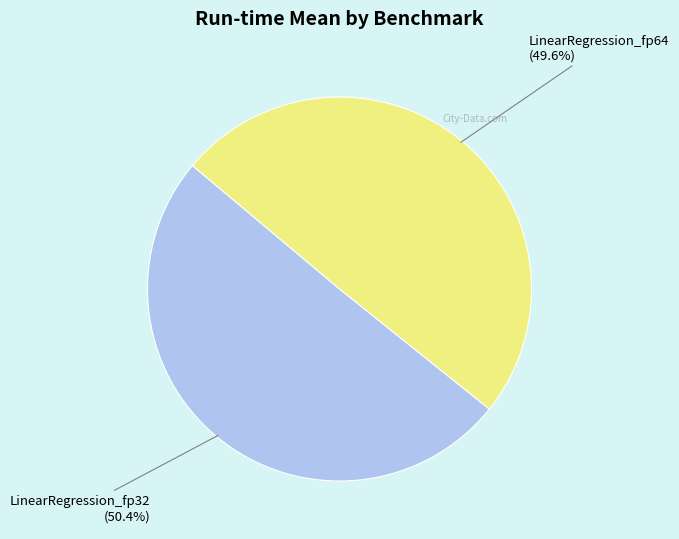

Does any single category account for the majority?

Yes